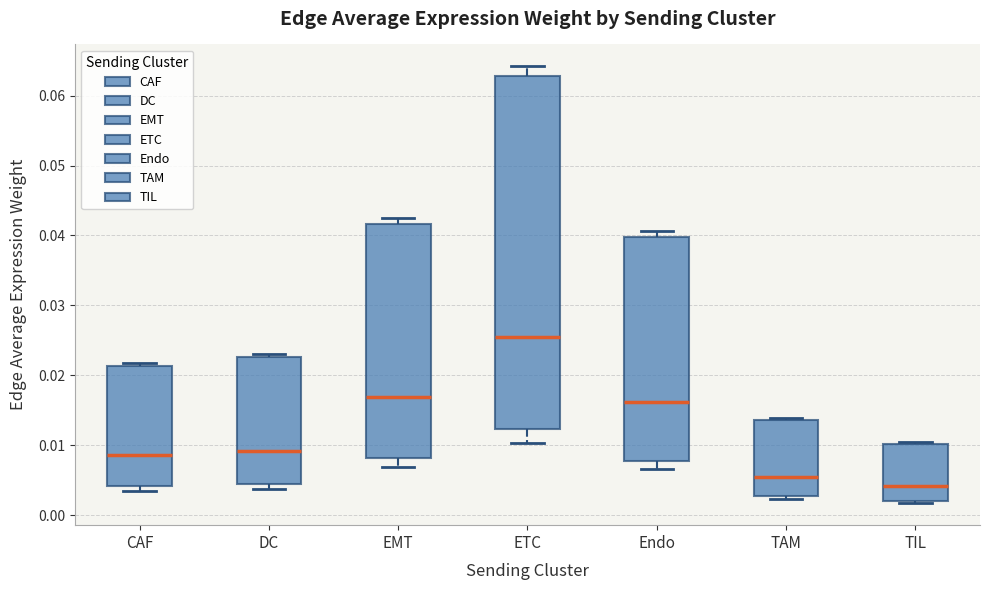

Which box has the lowest median line?

TIL